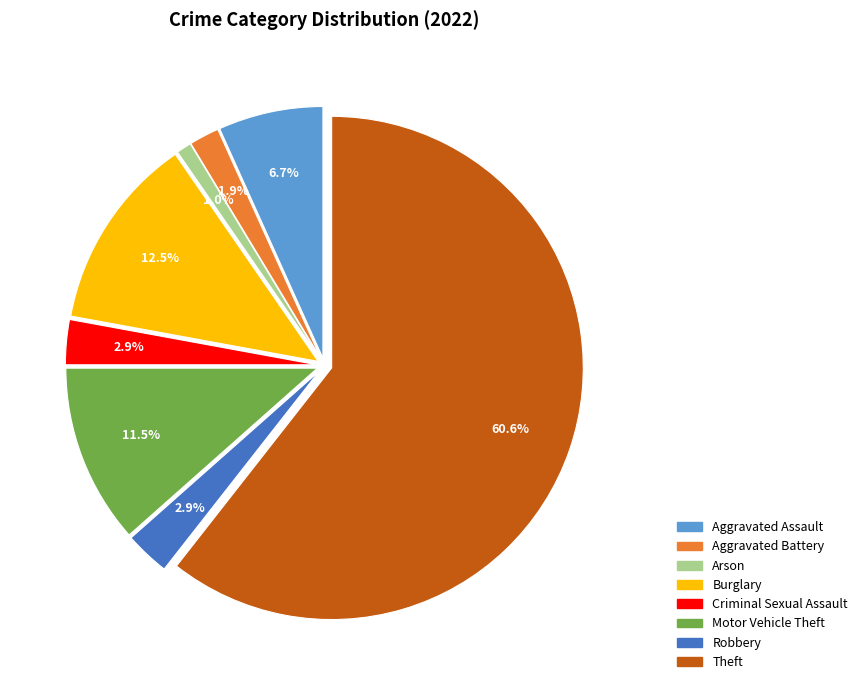

What is the smallest slice in the pie chart?

Arson